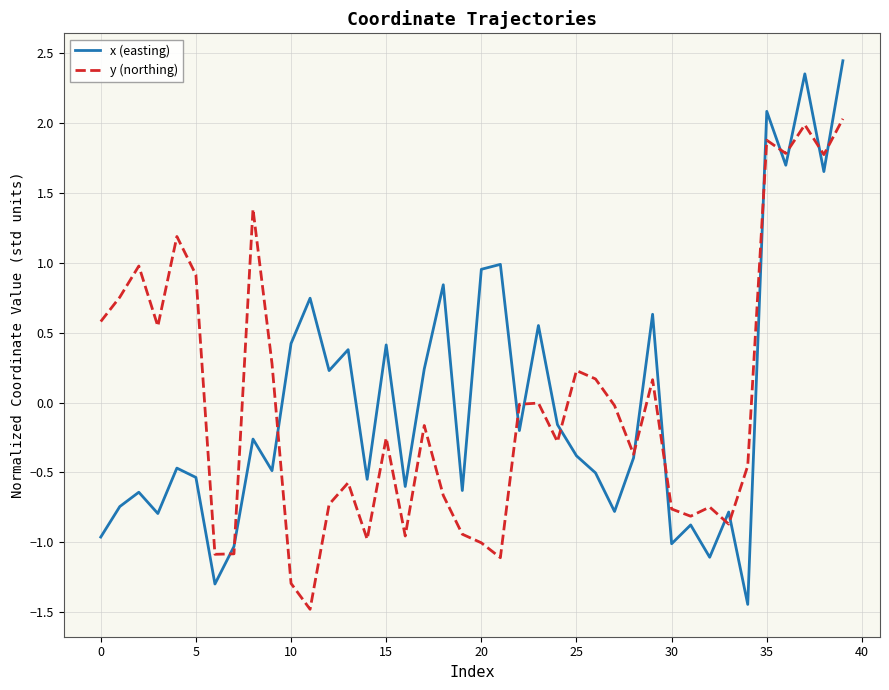

How many lines are shown in the chart?

2